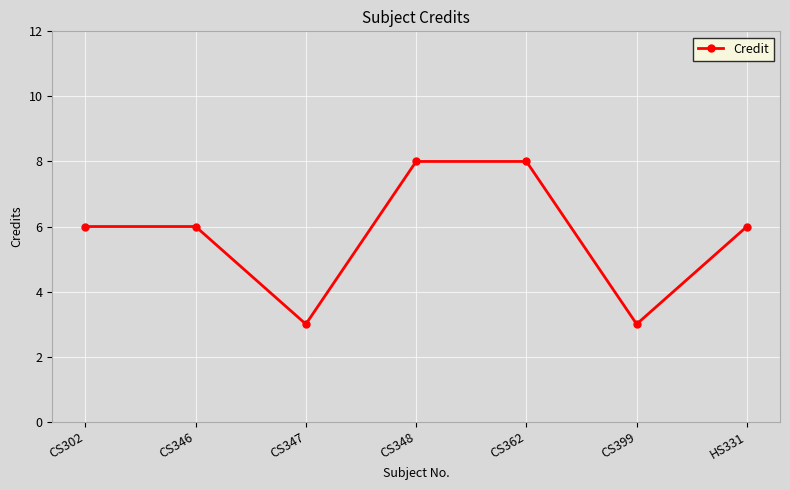

How many interior local valleys (lower than both neighbors) does the data have?

2